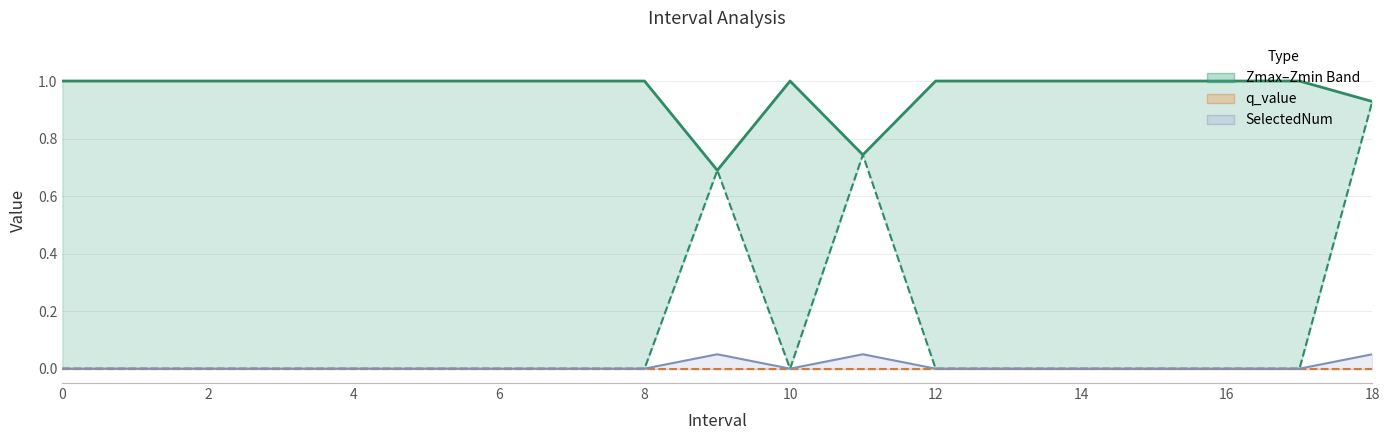

Between 13 and 16, which is larger?

13